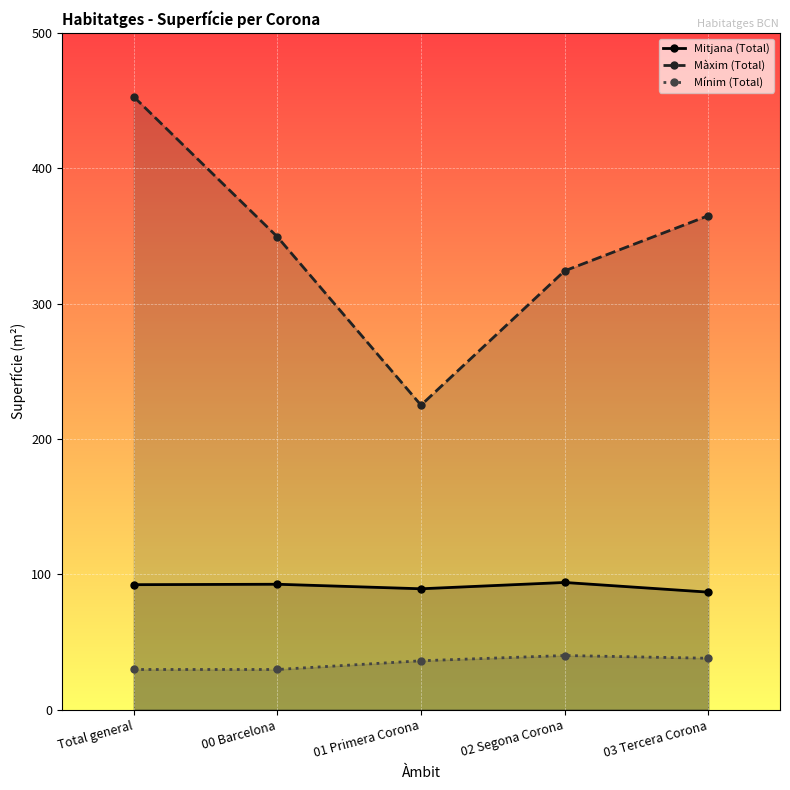

What is the minimum value shown in the chart?

29.7